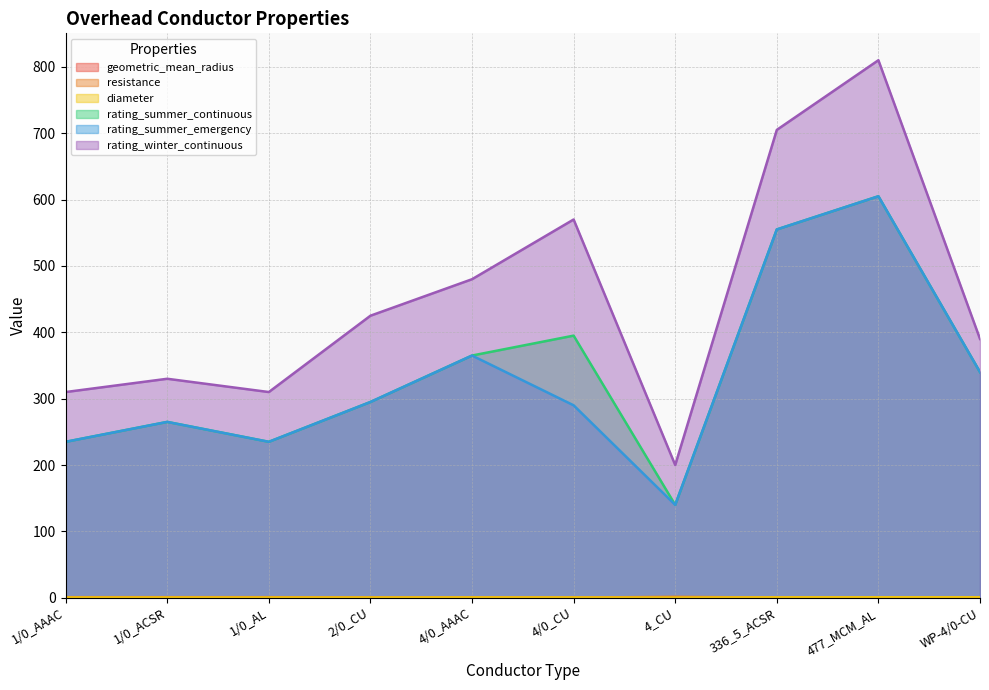

Reading left to right, transcribe all the data shown in this chart.

geometric_mean_radius: 1/0_AAAC=0.0	1/0_ACSR=0.0	1/0_AL=0.0	2/0_CU=0.0	4/0_AAAC=0.0	4/0_CU=0.0	4_CU=0.0	336_5_ACSR=0.0	477_MCM_AL=0.0	WP-4/0-CU=0.0
resistance: 1/0_AAAC=0.9	1/0_ACSR=0.9	1/0_AL=0.9	2/0_CU=0.4	4/0_AAAC=0.4	4/0_CU=0.3	4_CU=1.4	336_5_ACSR=0.3	477_MCM_AL=0.2	WP-4/0-CU=0.3
diameter: 1/0_AAAC=0.4	1/0_ACSR=0.4	1/0_AL=0.4	2/0_CU=0.4	4/0_AAAC=0.6	4/0_CU=0.5	4_CU=0.2	336_5_ACSR=0.7	477_MCM_AL=0.8	WP-4/0-CU=0.8
rating_summer_continuous: 1/0_AAAC=235.0	1/0_ACSR=265.0	1/0_AL=235.0	2/0_CU=295.0	4/0_AAAC=365.0	4/0_CU=395.0	4_CU=140.0	336_5_ACSR=555.0	477_MCM_AL=605.0	WP-4/0-CU=340.0
rating_summer_emergency: 1/0_AAAC=235.0	1/0_ACSR=265.0	1/0_AL=235.0	2/0_CU=295.0	4/0_AAAC=365.0	4/0_CU=290.0	4_CU=140.0	336_5_ACSR=555.0	477_MCM_AL=605.0	WP-4/0-CU=340.0
rating_winter_continuous: 1/0_AAAC=310.0	1/0_ACSR=330.0	1/0_AL=310.0	2/0_CU=425.0	4/0_AAAC=480.0	4/0_CU=570.0	4_CU=200.0	336_5_ACSR=705.0	477_MCM_AL=810.0	WP-4/0-CU=390.0